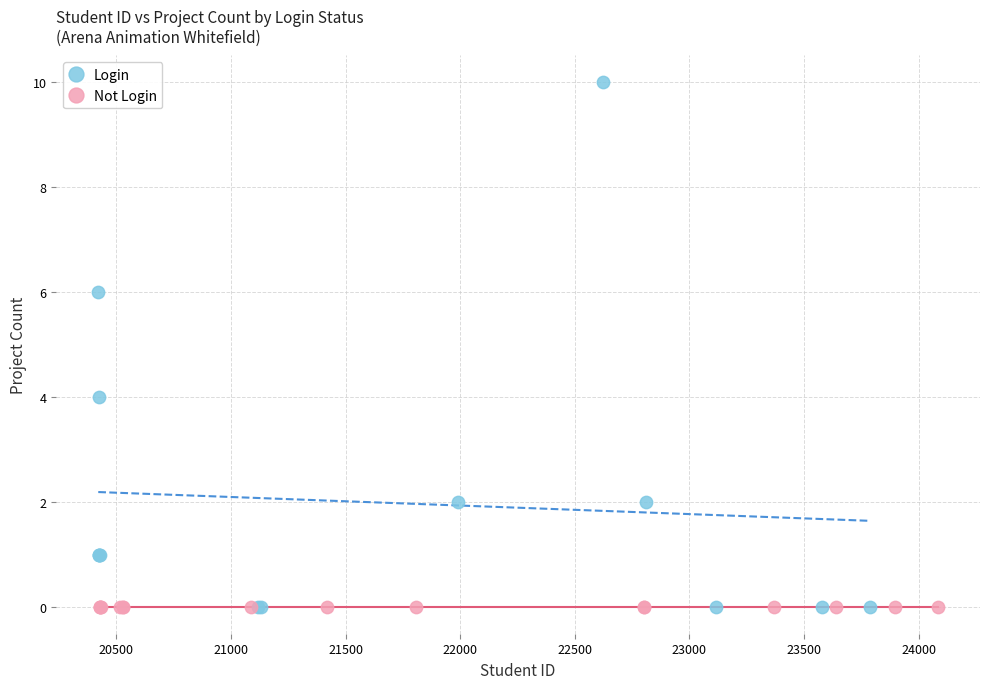

Which series contains the highest Y value?

Login